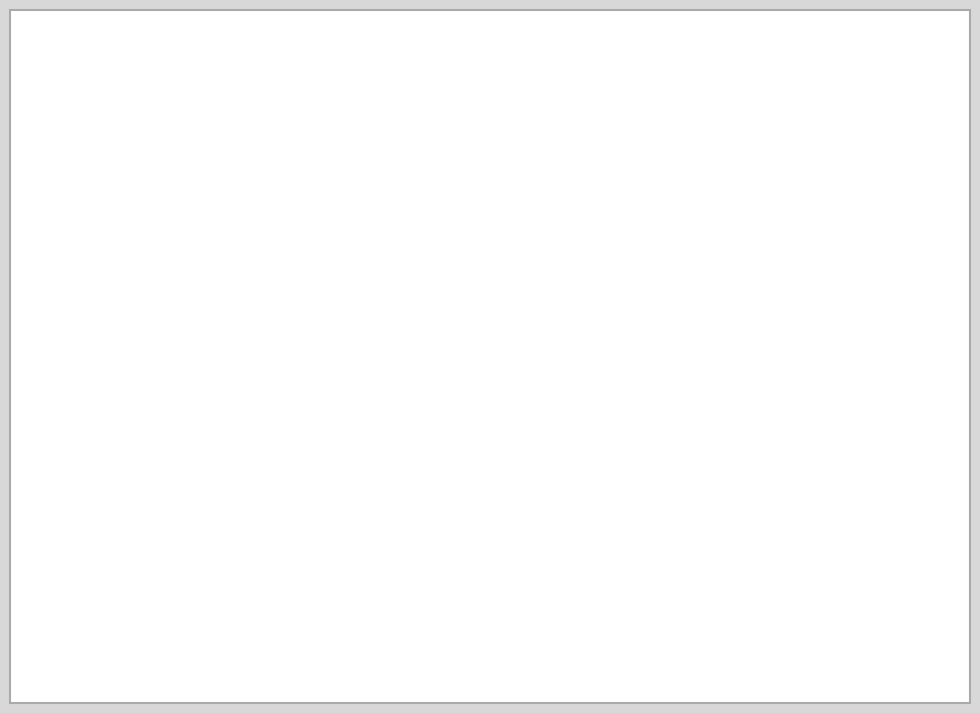

To the nearest percent, what is the difference between the largest and smallest slice percentages?

3%